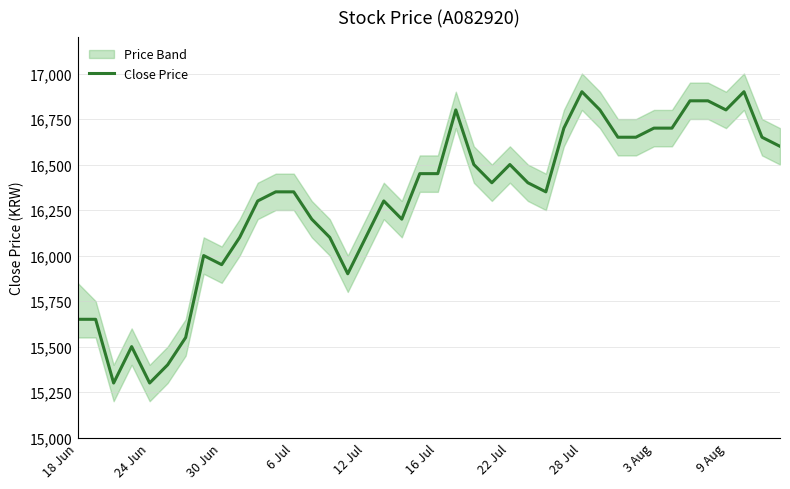

What is the minimum value for Close Price?

15300